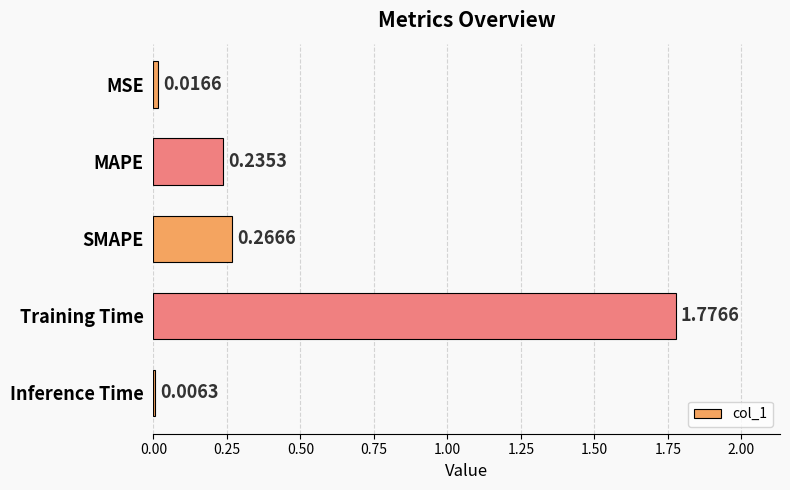

Which category has the highest value across all series?

Training Time